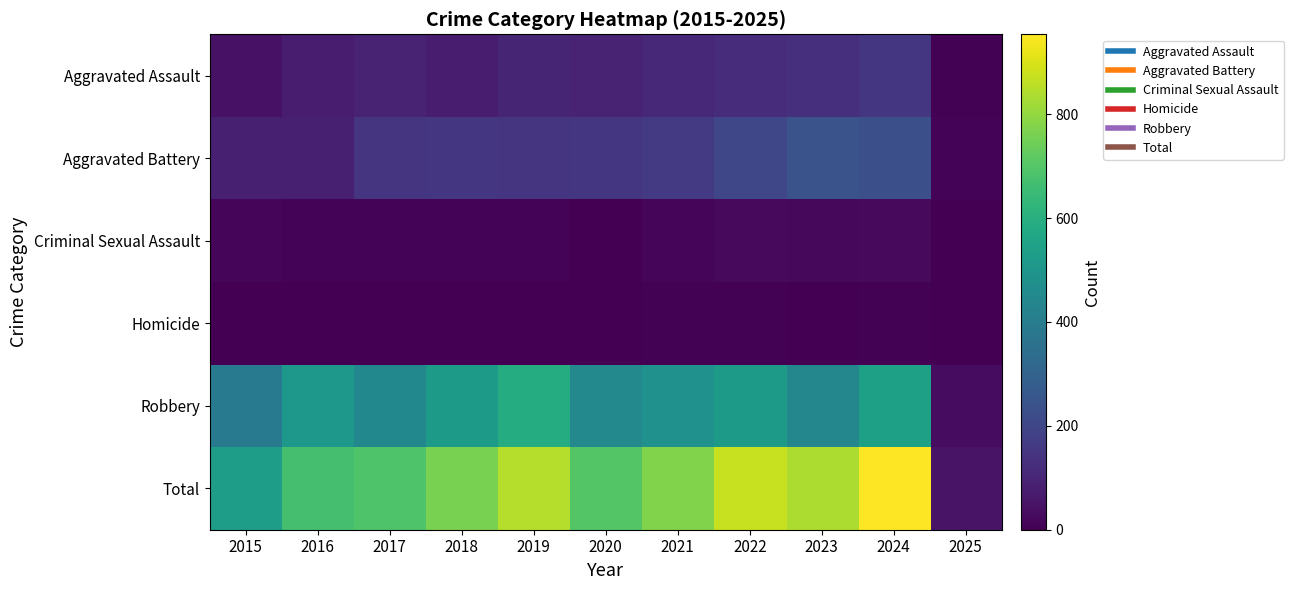

Which series has the widest spread of values?

Total